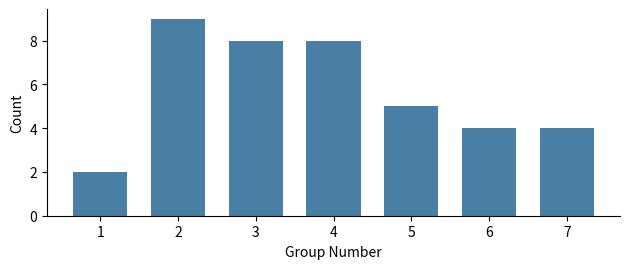

Reading left to right, extract all data points from this chart.

1=2	2=9	3=8	4=8	5=5	6=4	7=4